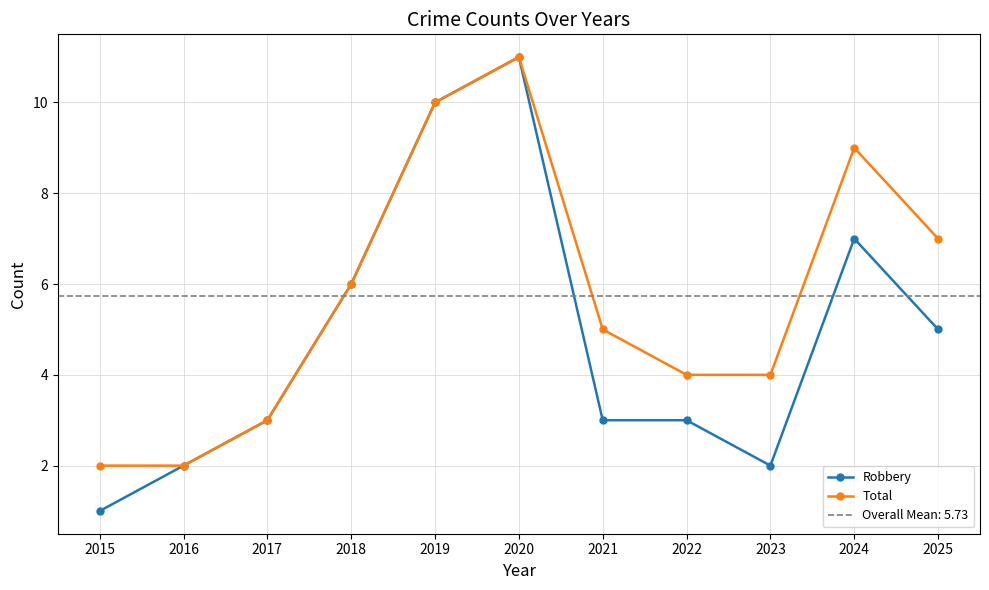

The Total series shows 9 at 2024. True or false?

True